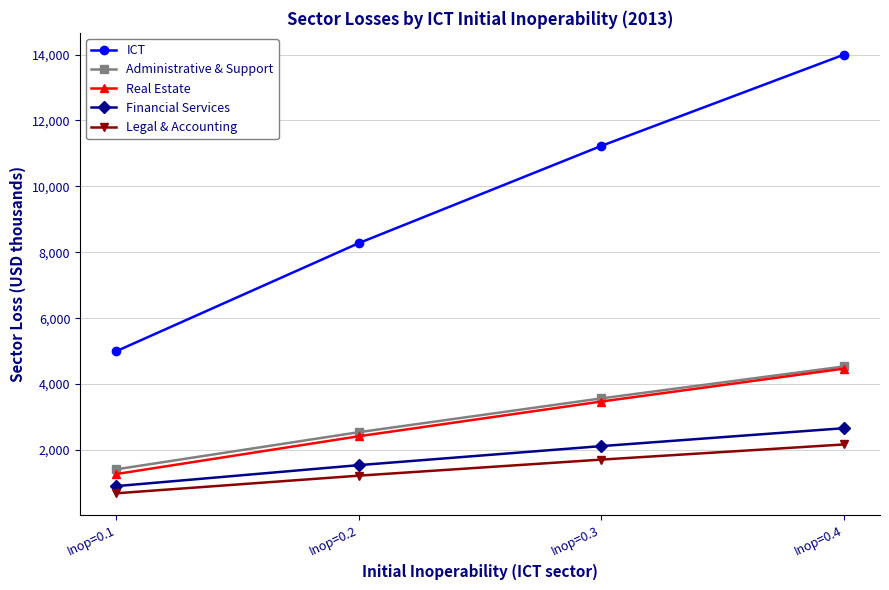

What is the sum of the Financial Services values at Inop=0.4 and Inop=0.2?

4197.1